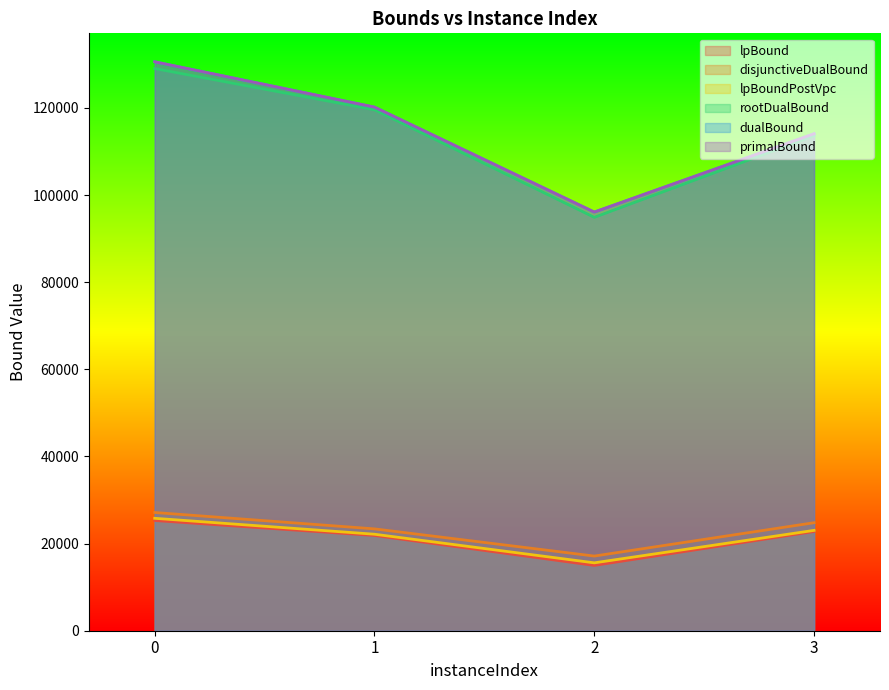

What is the value of the rootDualBound point at the 2nd from the left?

119573.1